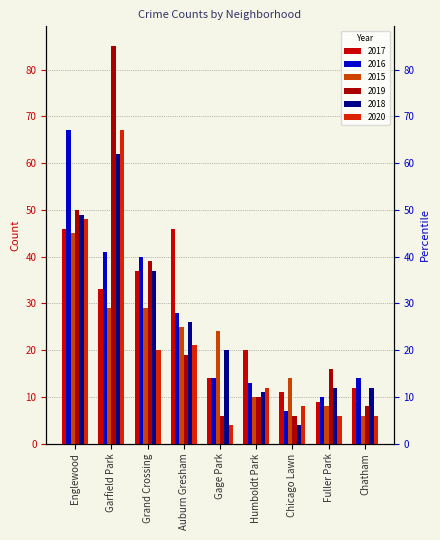

List the series in order of their peak value, lowest first.

2015, 2017, 2018, 2016, 2020, 2019